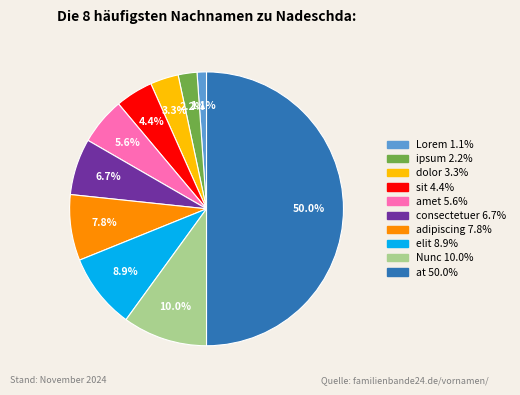

What percentage is the ipsum slice, to the nearest percent?

2%